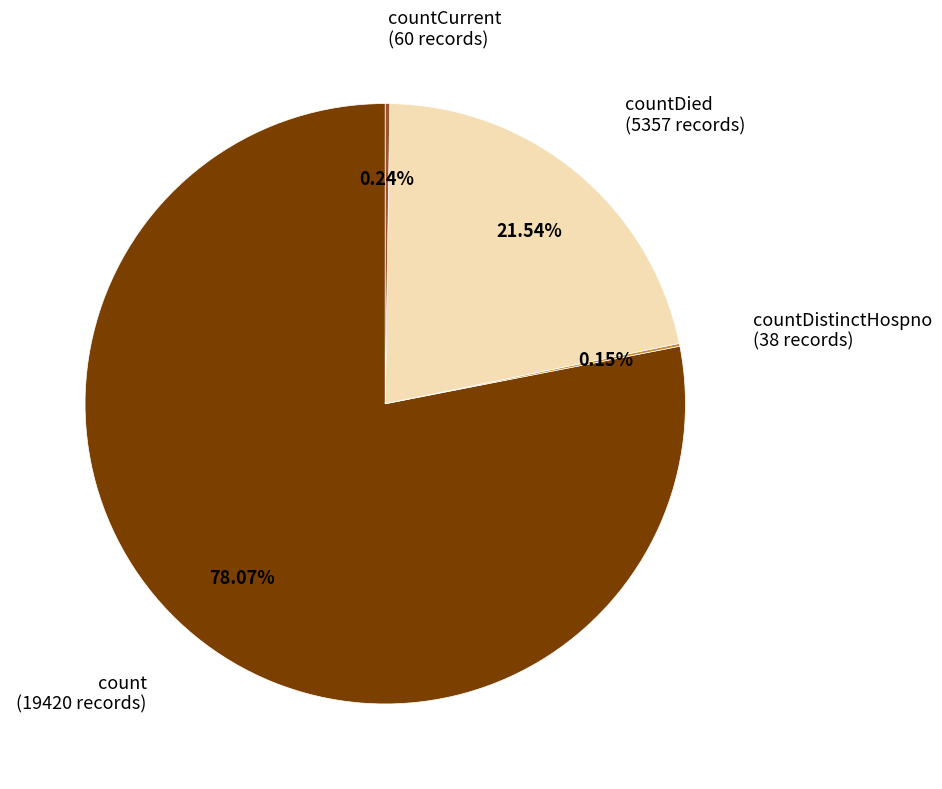

Is there a majority slice in this chart?

Yes